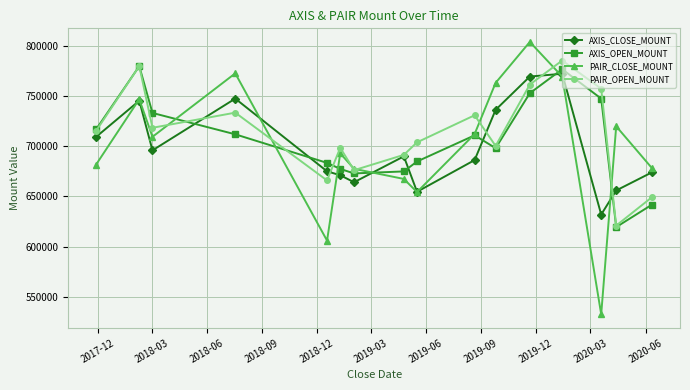

What is the value of the AXIS_CLOSE_MOUNT point at the 5th from the left?

675100